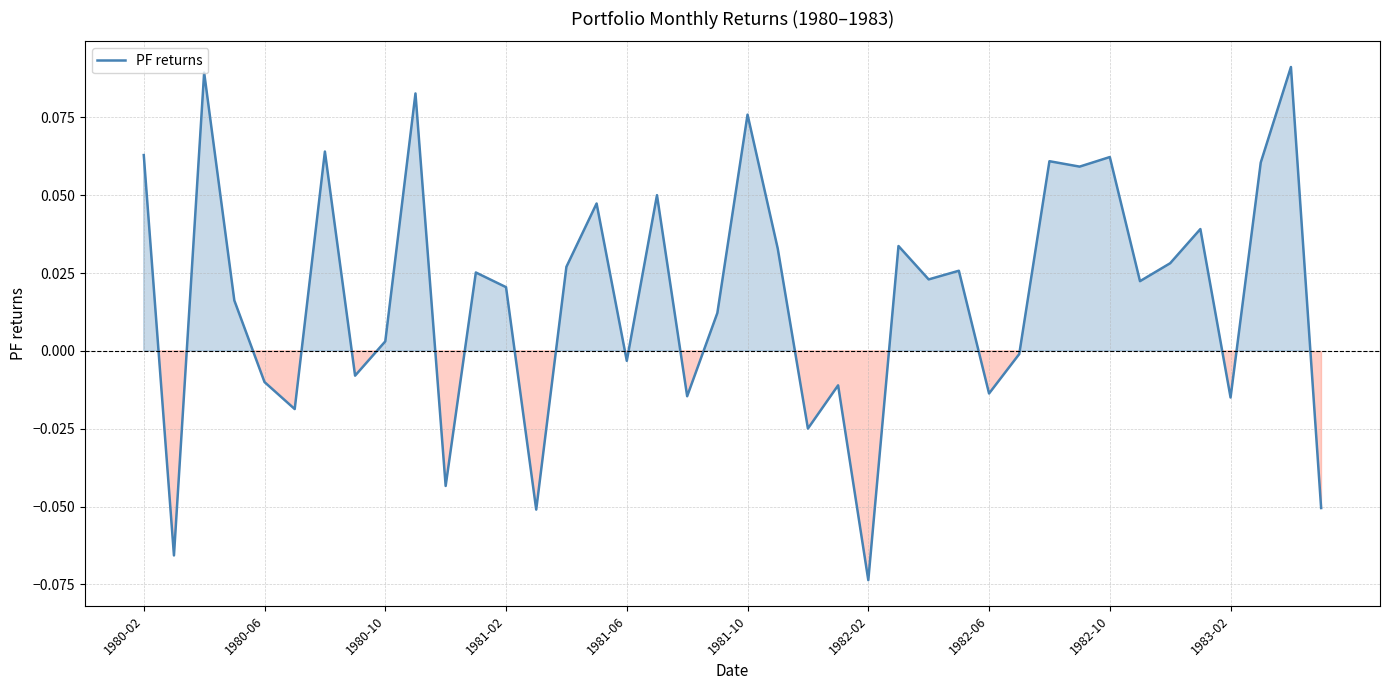

How many lines are shown in the chart?

1